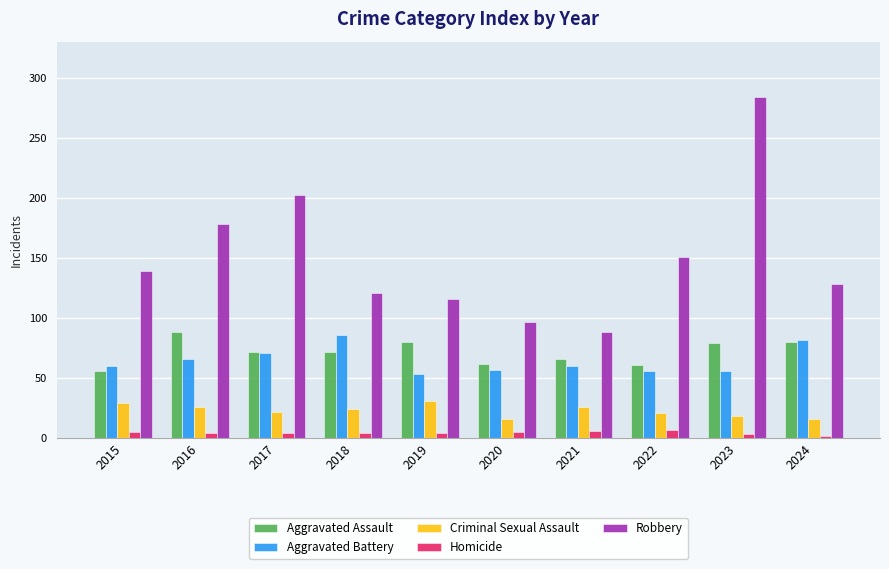

Where is Robbery nearest to the value 186?

2016